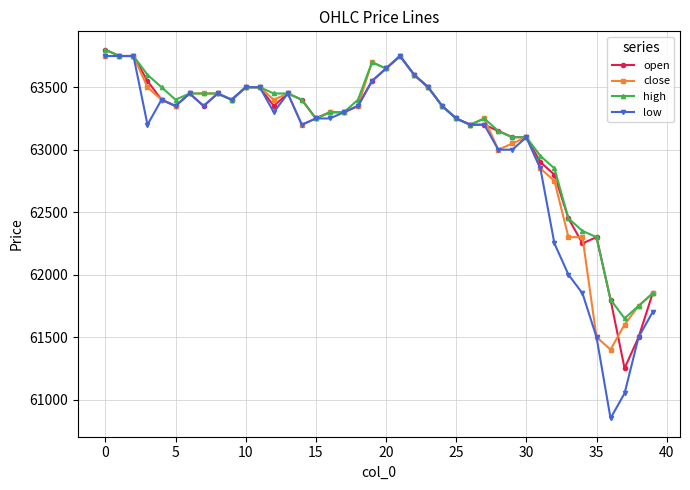

What is the difference between the maximum and second lowest values in the low series?

2700